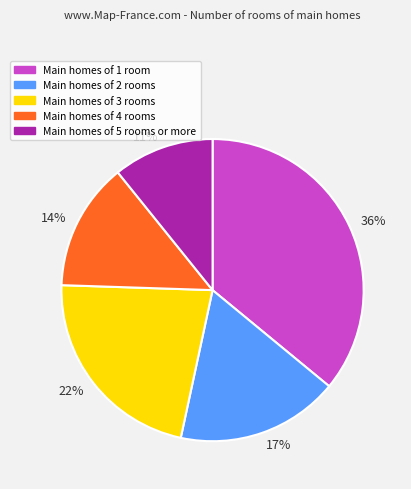

To the nearest percent, what is the difference between the largest and smallest slice percentages?

25%